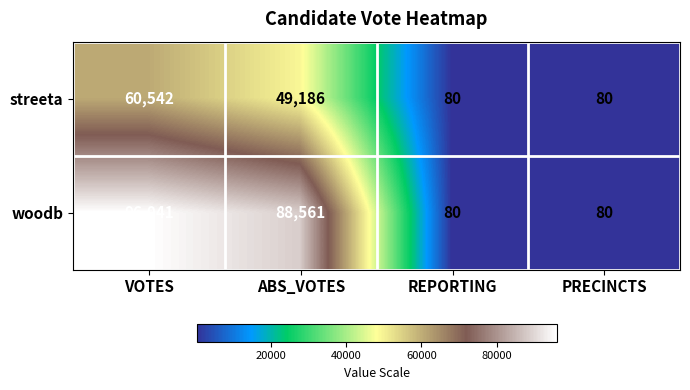

Rank the series at ABS_VOTES from lowest to highest value.

streeta, woodb